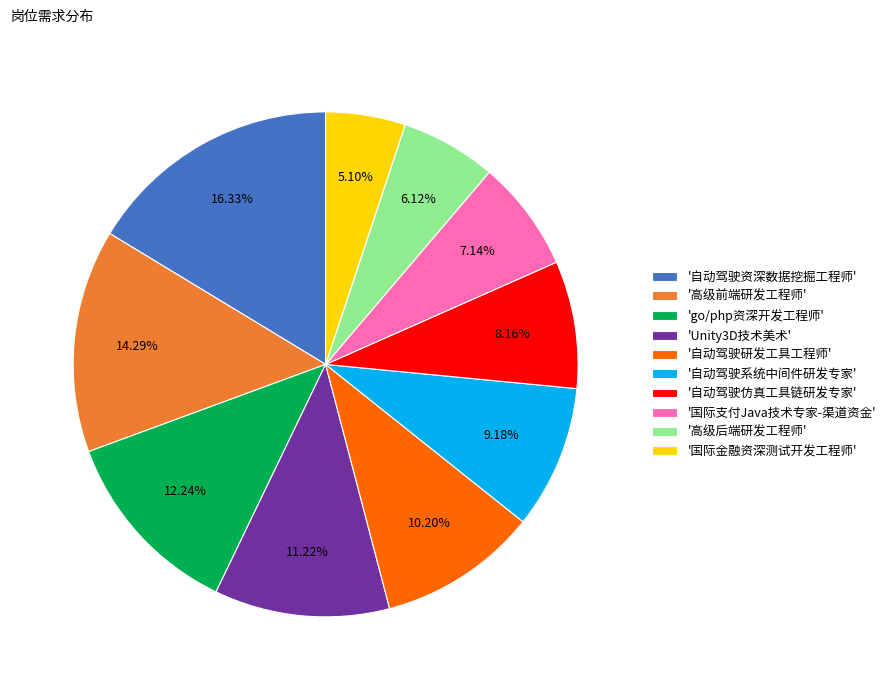

Do '自动驾驶仿真工具链研发专家' and '高级前端研发工程师' together represent more than half of the pie?

No